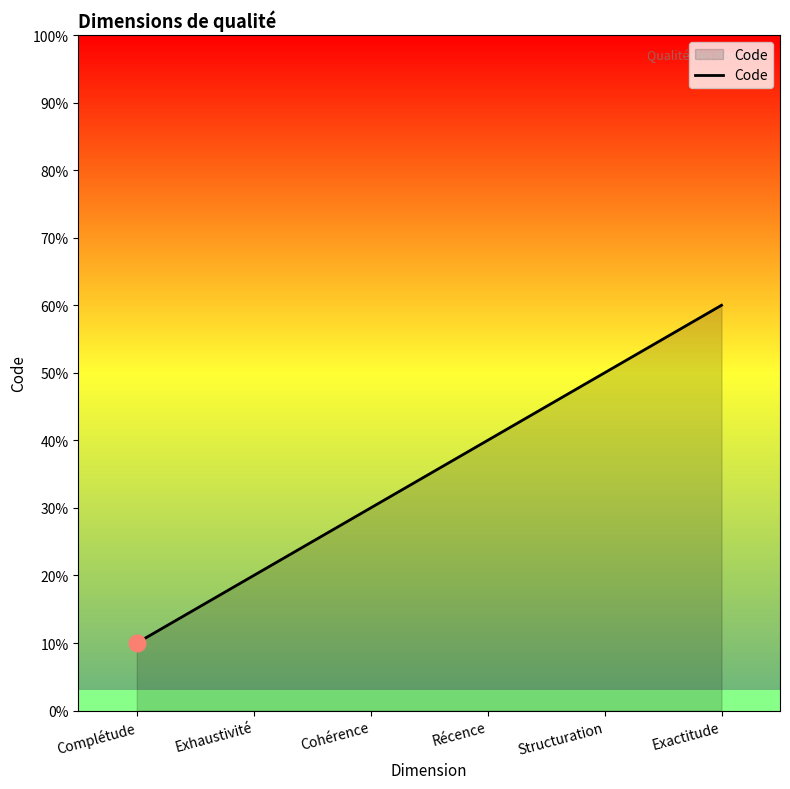

List the labels in order of value, largest first.

Exactitude, Structuration, Récence, Cohérence, Exhaustivité, Complétude